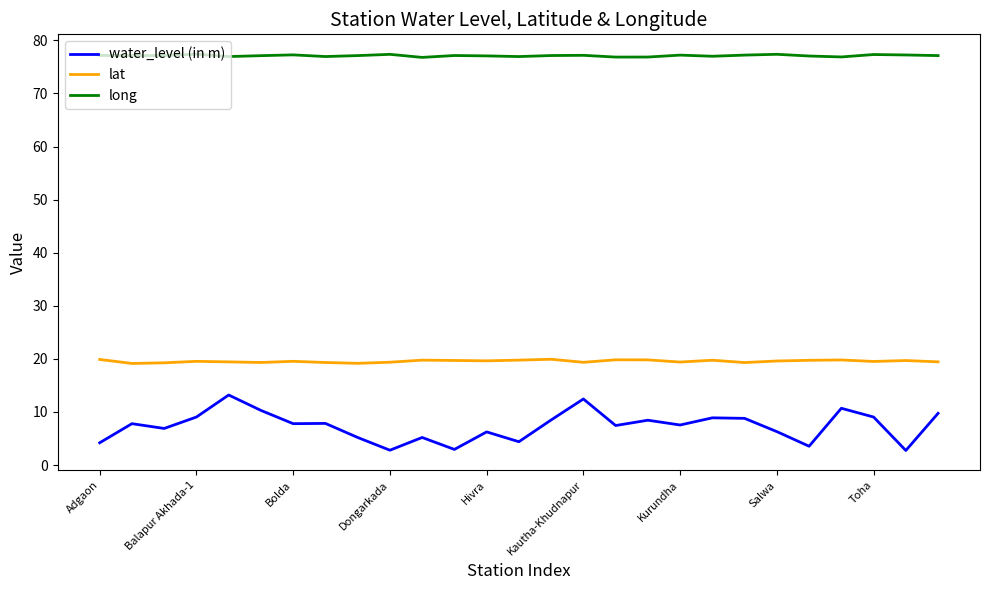

What is the minimum value for lat?

19.1